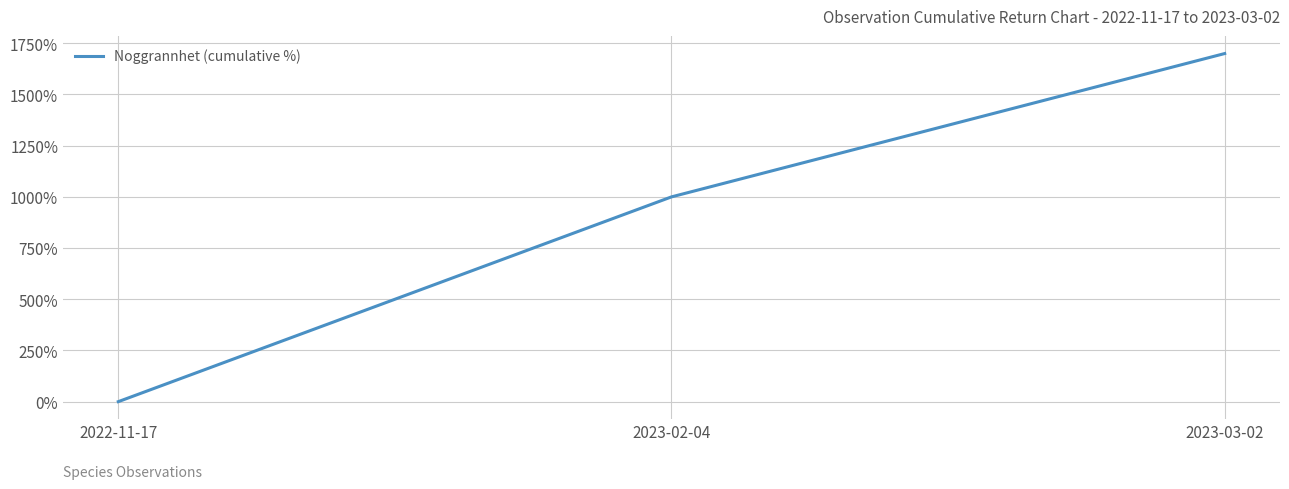

Count the values in the range 0 to 1700.

3